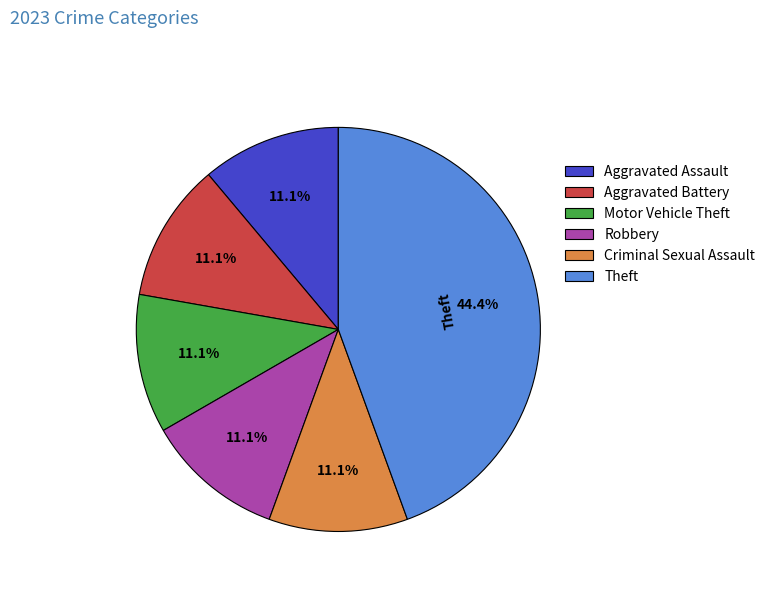

Does any single category account for the majority?

No